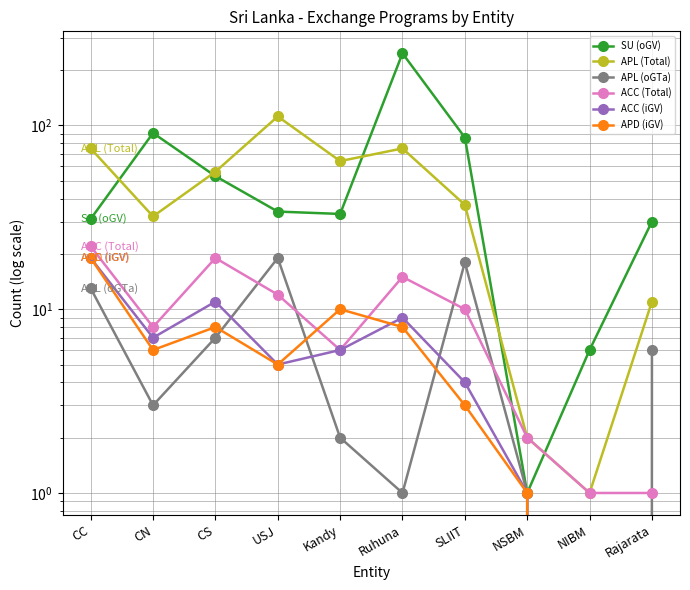

What position from the left is USJ?

4